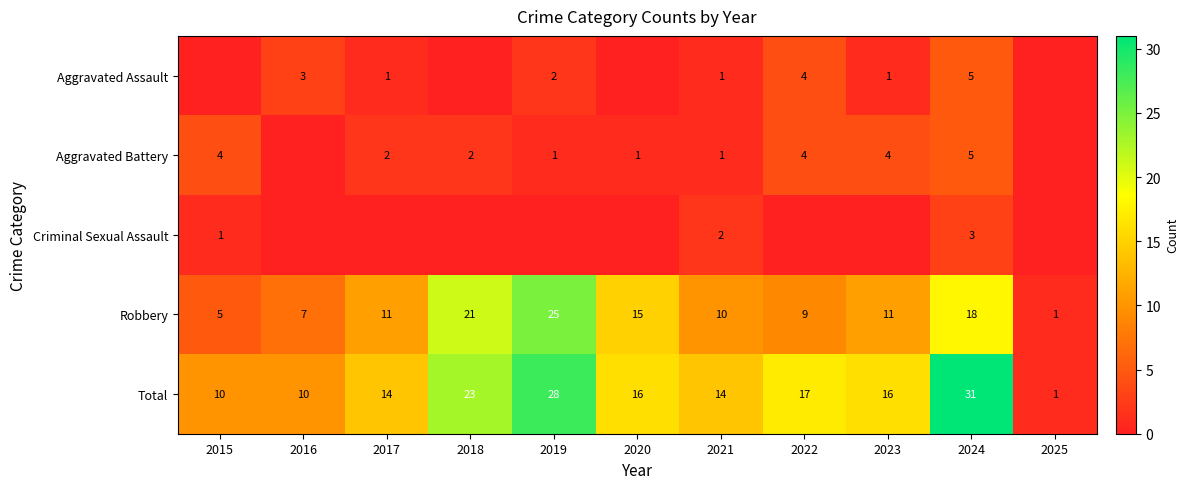

The Robbery series shows 11 at 2023. True or false?

True